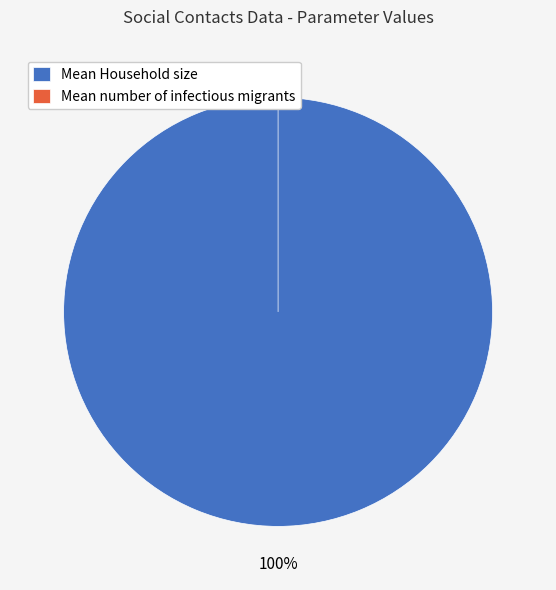

To the nearest percent, what percentage of the pie is Mean Household size?

100%